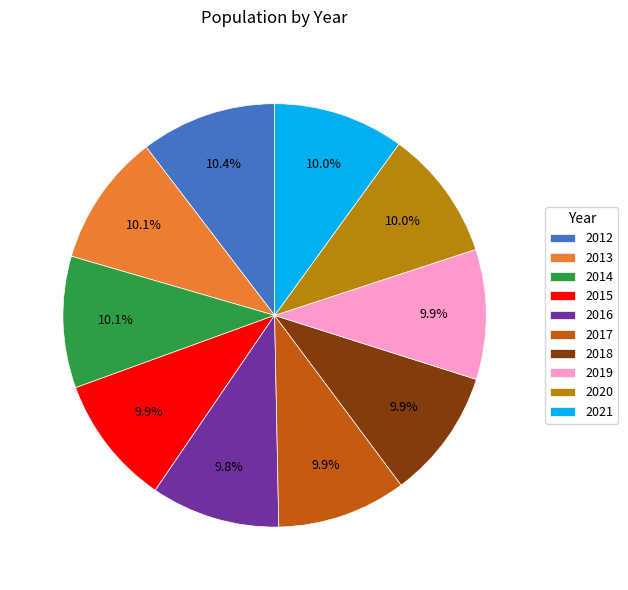

Is 2017 the majority of the pie?

No